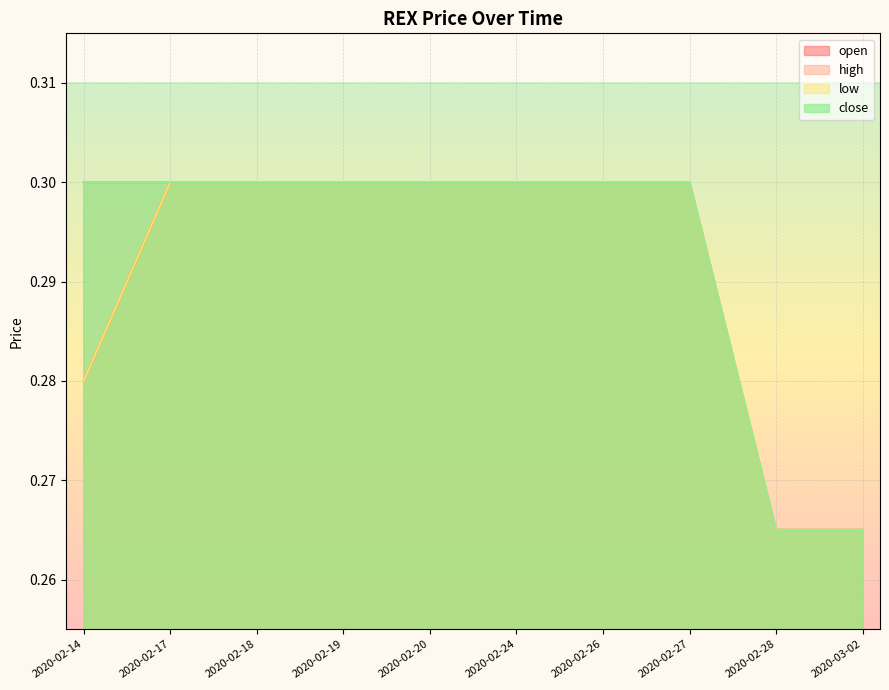

True or false: low and open intersect in this chart.

False